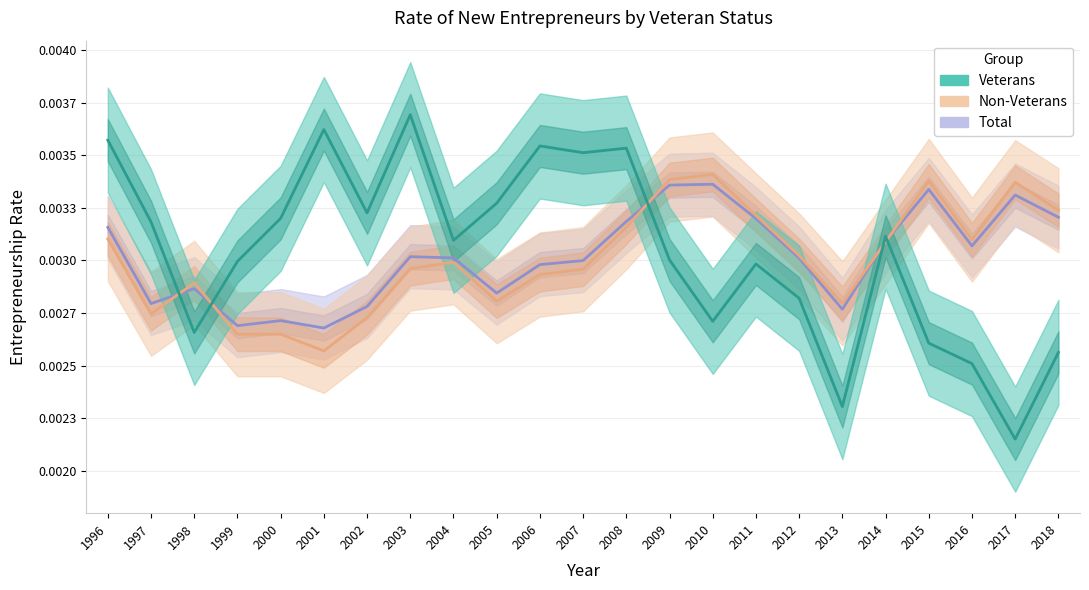

How many categories are shown in the chart?

23